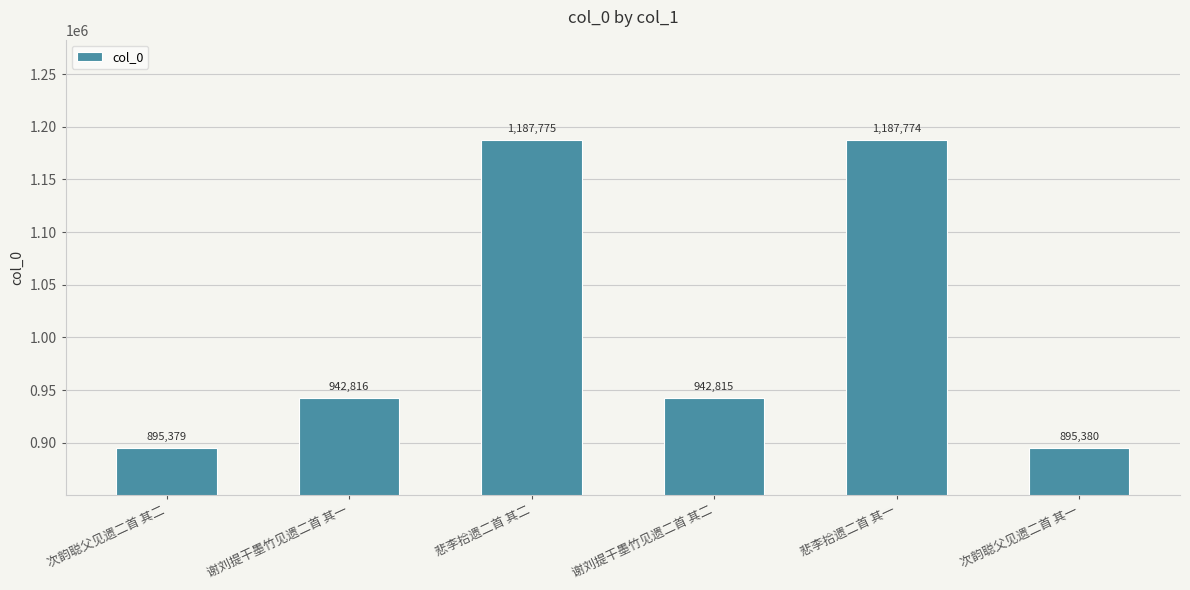

What is the change in value from 悲李拾遗二首 其二 to 次韵聪父见遗二首 其一?

-292395